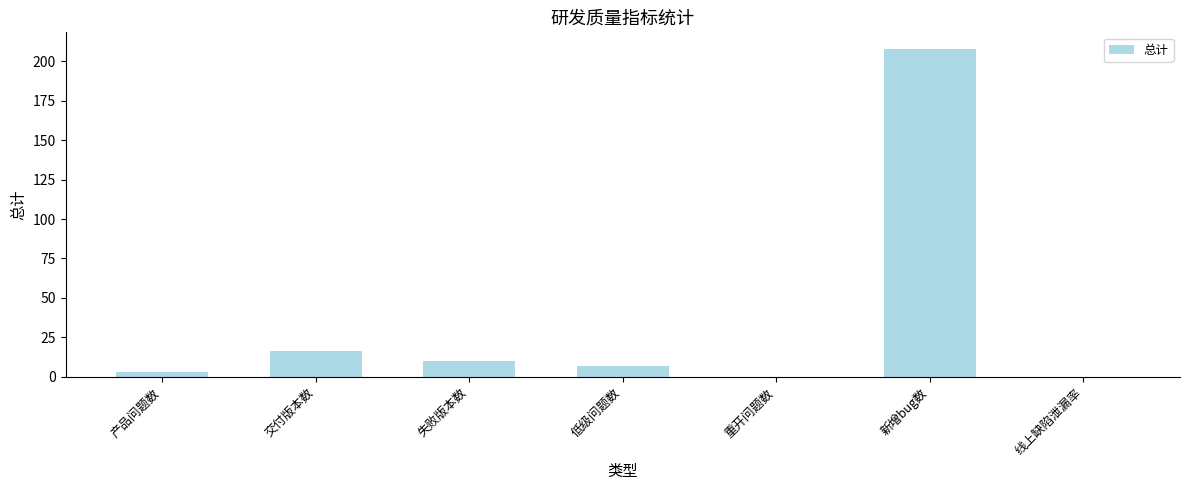

What is the sum of all values?

244